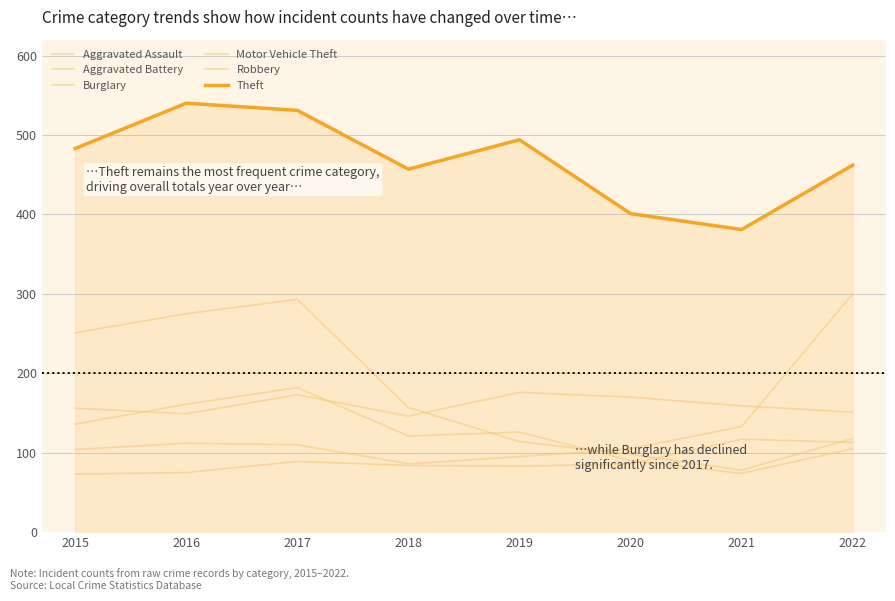

Does the chart have visible grid lines?

Yes